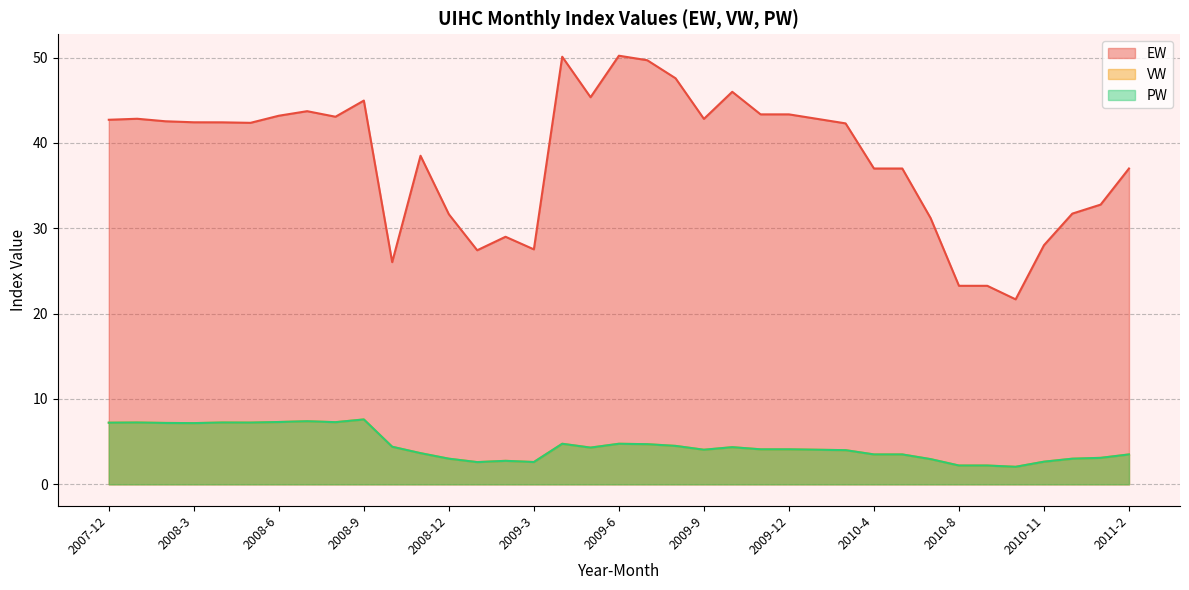

What is the average value of the PW series?

4.5